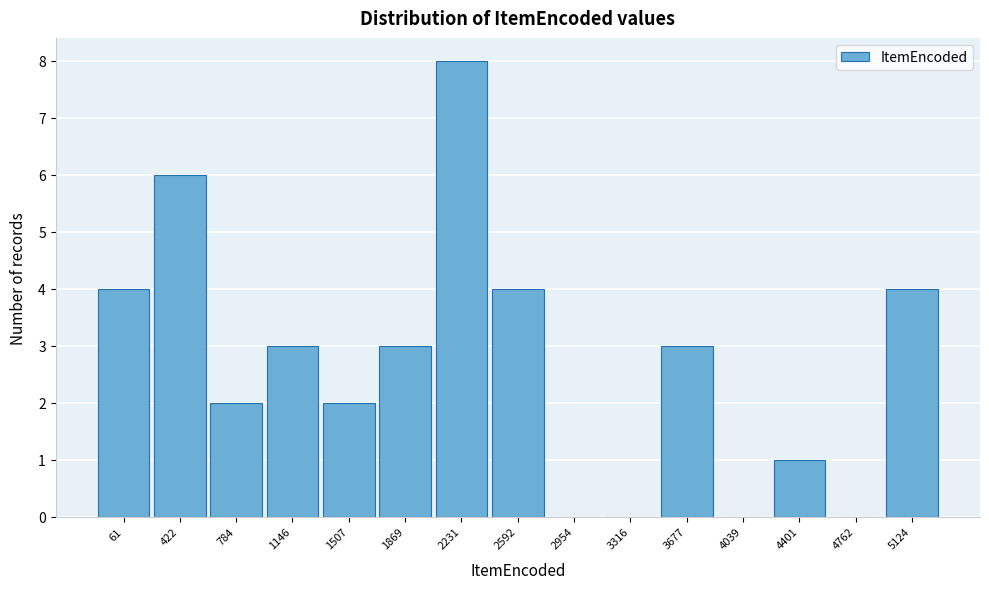

Reading right to left, transcribe all the data shown in this chart.

5124=4	4762=0	4401=1	4039=0	3677=3	3316=0	2954=0	2592=4	2231=8	1869=3	1507=2	1146=3	784=2	422=6	61=4